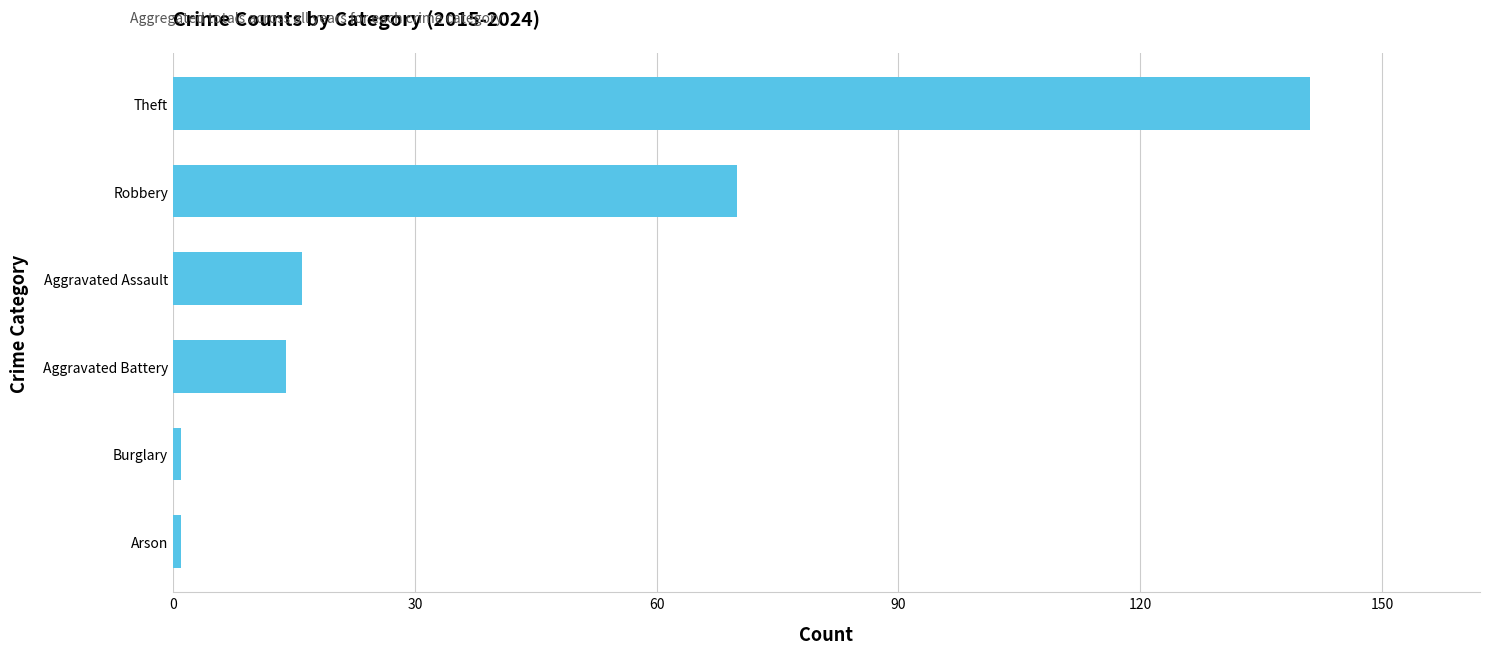

Reading bottom to top, list all the values displayed in this chart.

Arson=1	Burglary=1	Aggravated Battery=14	Aggravated Assault=16	Robbery=70	Theft=141